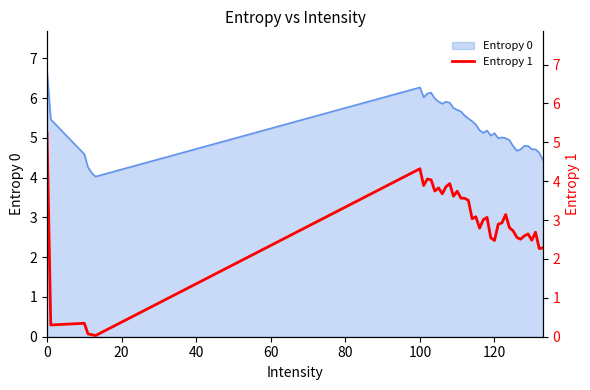

Does the chart have visible grid lines?

No